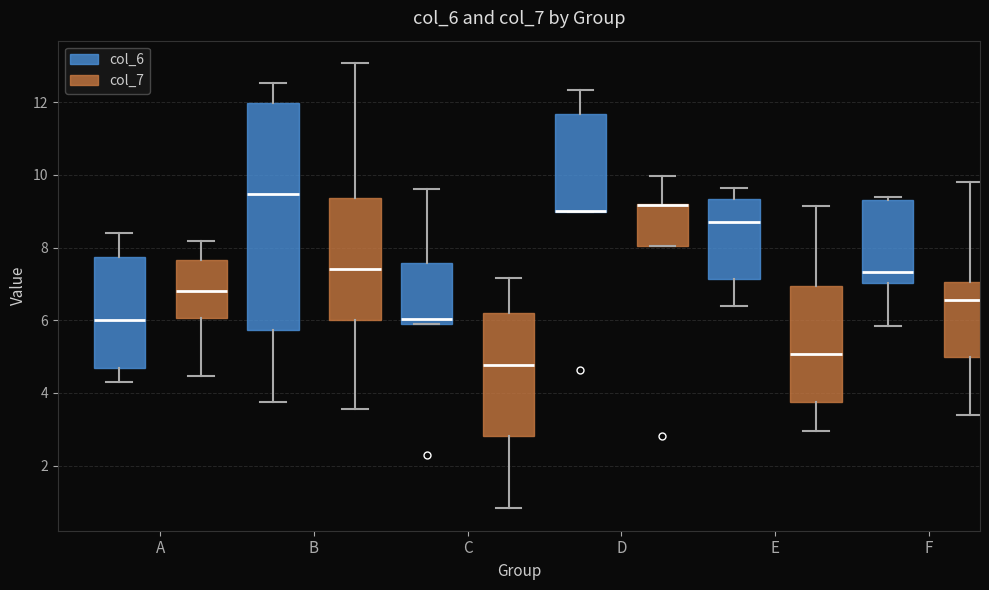

Reading left to right, transcribe this box plot: for each box, give where its median line is, the range the box spans, and where its two whiskers end, as read against the y-axis. The values are not printed on the chart, so give them approximately, as read against the axis.

A (col_6): median 6.0, box 4.6 to 7.8, whiskers 4.2 to 8.4
A (col_7): median 6.8, box 6.0 to 7.6, whiskers 4.4 to 8.2
B (col_6): median 9.4, box 5.8 to 12.0, whiskers 3.8 to 12.6
B (col_7): median 7.4, box 6.0 to 9.4, whiskers 3.6 to 13.0
C (col_6): median 6.0 (just above the box's lower edge), box 6.0 to 7.6, whiskers 6.0 to 9.6
C (col_7): median 4.8, box 2.8 to 6.2, whiskers 0.8 to 7.2
D (col_6): median 9.0 (drawn on the box's lower edge), box 9.0 to 11.6, whiskers 9.0 to 12.4
D (col_7): median 9.2 (drawn on the box's upper edge), box 8.0 to 9.2, whiskers 8.0 to 10.0
E (col_6): median 8.6, box 7.2 to 9.4, whiskers 6.4 to 9.6
E (col_7): median 5.0, box 3.8 to 7.0, whiskers 3.0 to 9.2
F (col_6): median 7.4, box 7.0 to 9.2, whiskers 5.8 to 9.4
F (col_7): median 6.6, box 5.0 to 7.0, whiskers 3.4 to 9.8